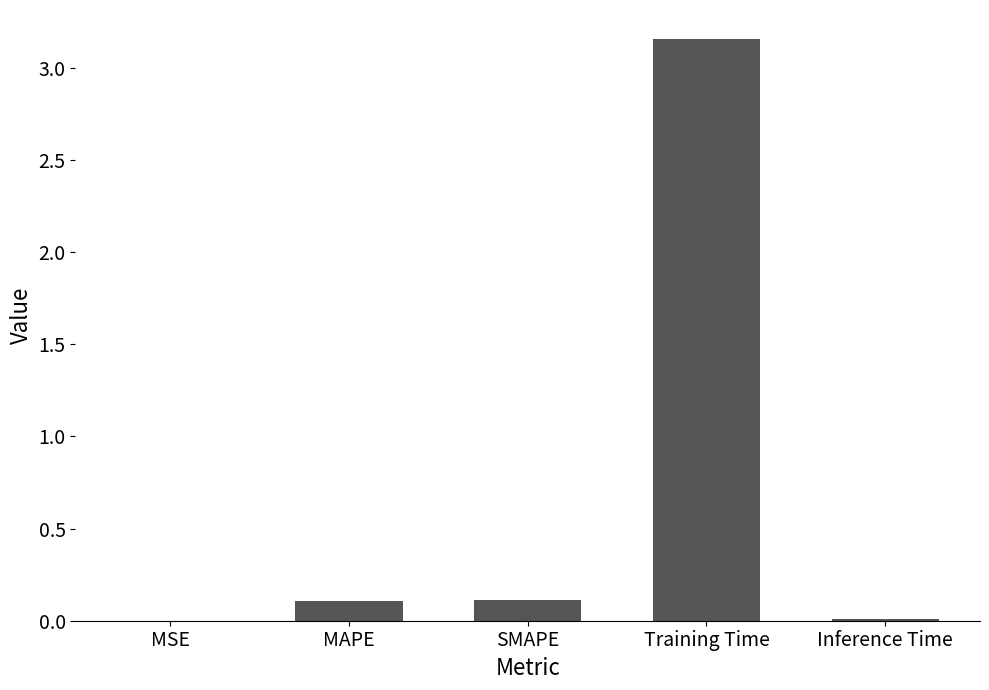

True or false: the data shows 1.5 at Training Time.

False